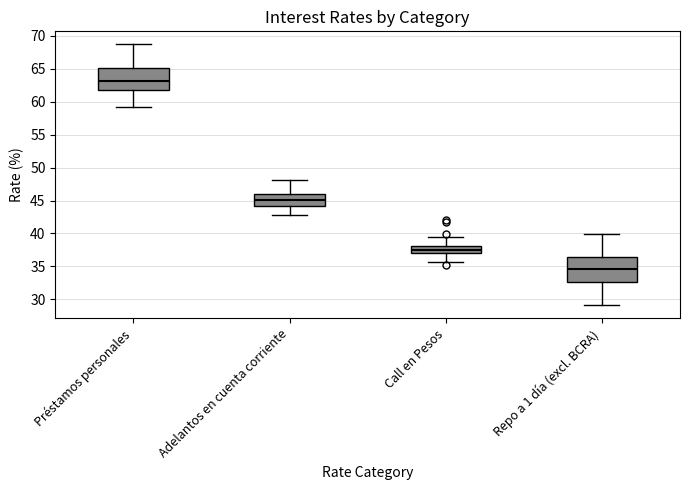

Reading left to right, read every box against the y-axis: the position of its median line, the range the box covers, and the ends of its whiskers. The values are not printed on the chart, so give them approximately, as read against the axis.

Préstamos personales: median 63.0, box 61.5 to 65.0, whiskers 59.0 to 68.5
Adelantos en cuenta corriente: median 45.0, box 44.0 to 46.0, whiskers 43.0 to 48.0
Call en Pesos: median 37.5, box 37.0 to 38.0, whiskers 35.5 to 39.5
Repo a 1 día (excl. BCRA): median 34.5, box 32.5 to 36.5, whiskers 29.0 to 40.0